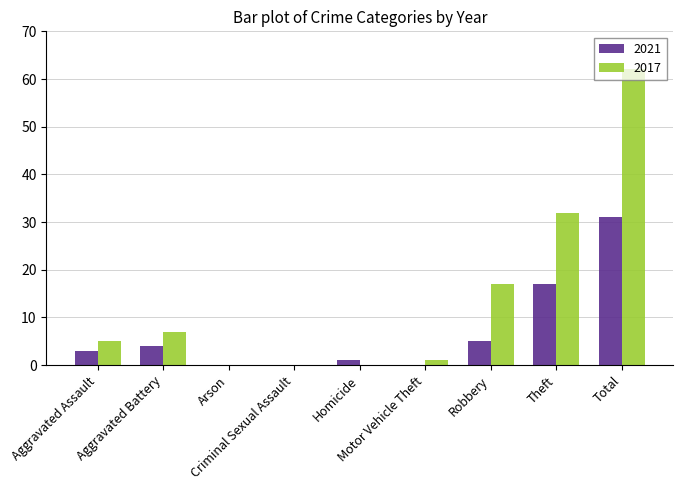

What is the sum of the 2021 values at Theft and Homicide?

18